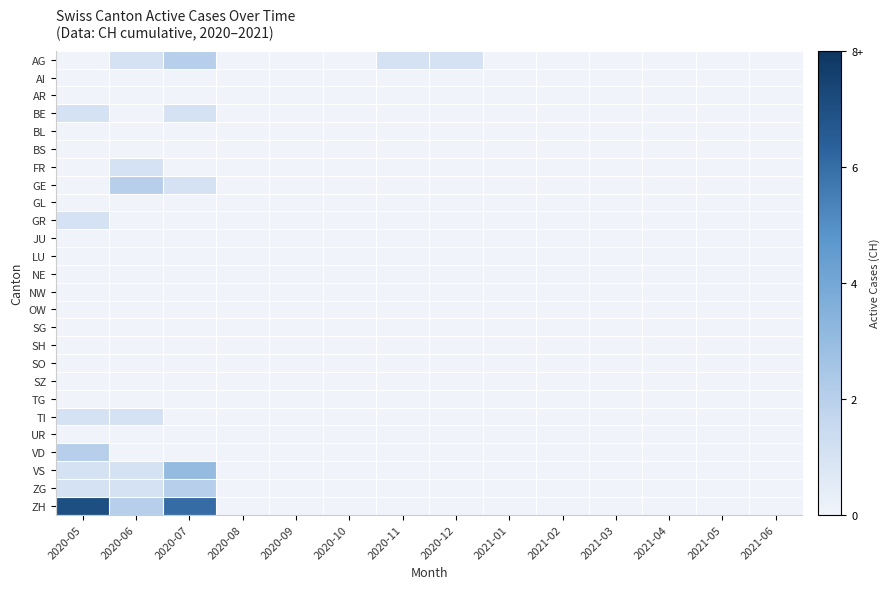

List the series in order of their peak value, lowest first.

AI, AR, BL, BS, GL, JU, LU, NE, NW, OW, SG, SH, SO, SZ, TG, UR, BE, FR, GR, TI, AG, GE, VD, ZG, VS, ZH